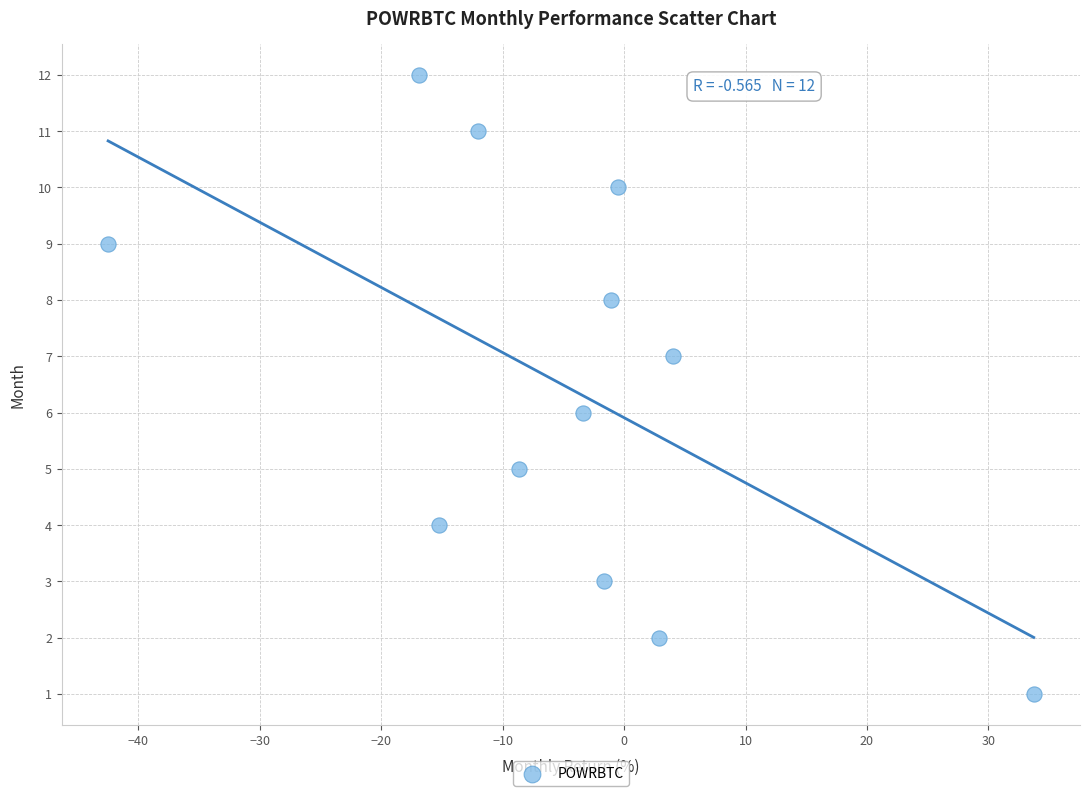

What is the range of Y values (max minus min)?

11